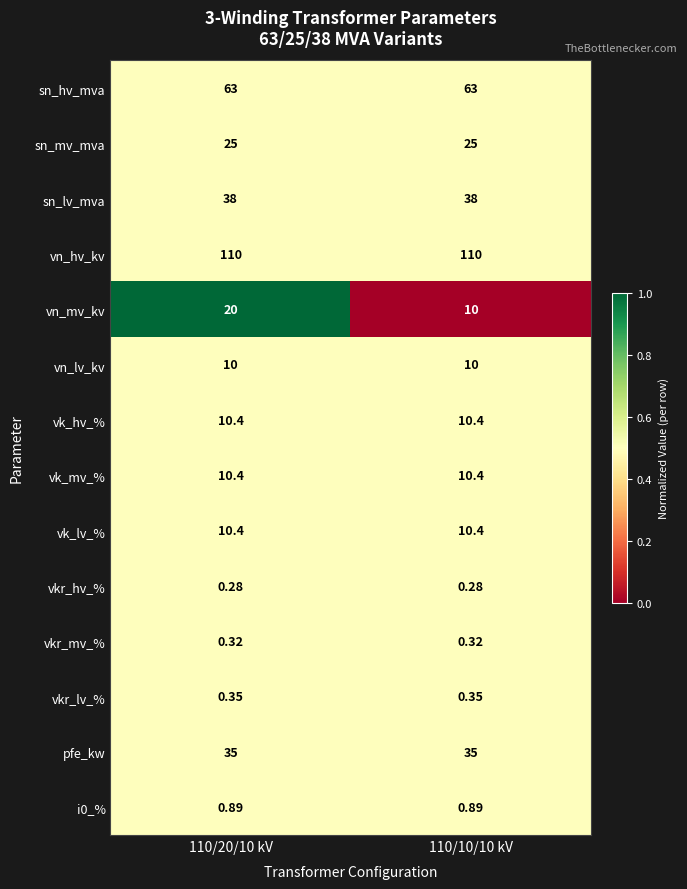

How many data points does each series have?

2